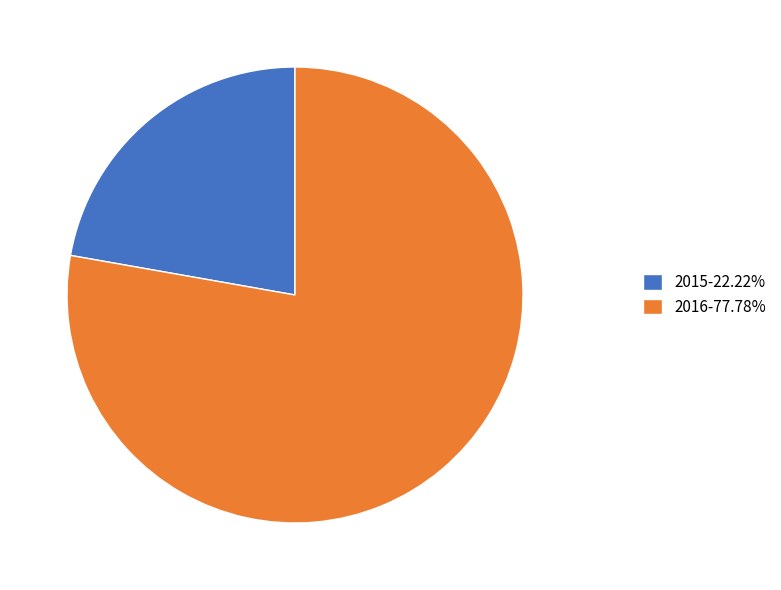

What is the ratio of the value at 2015-22.22% to the value at 2016-77.78%?

0.3